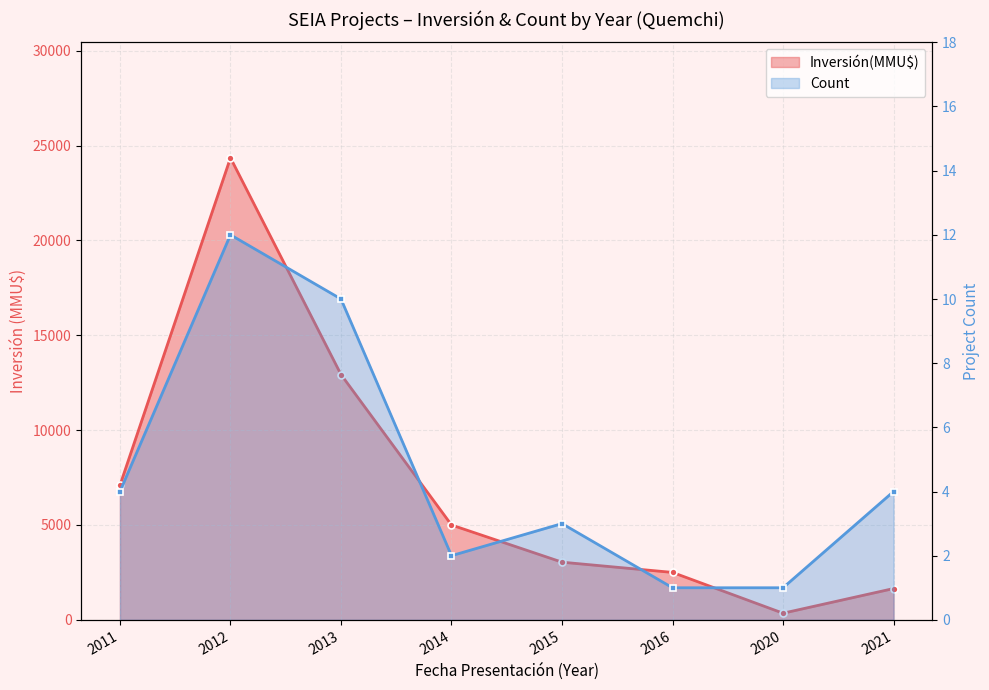

Rank the series by their maximum value, from highest to lowest.

Inversión(MMU$), Count